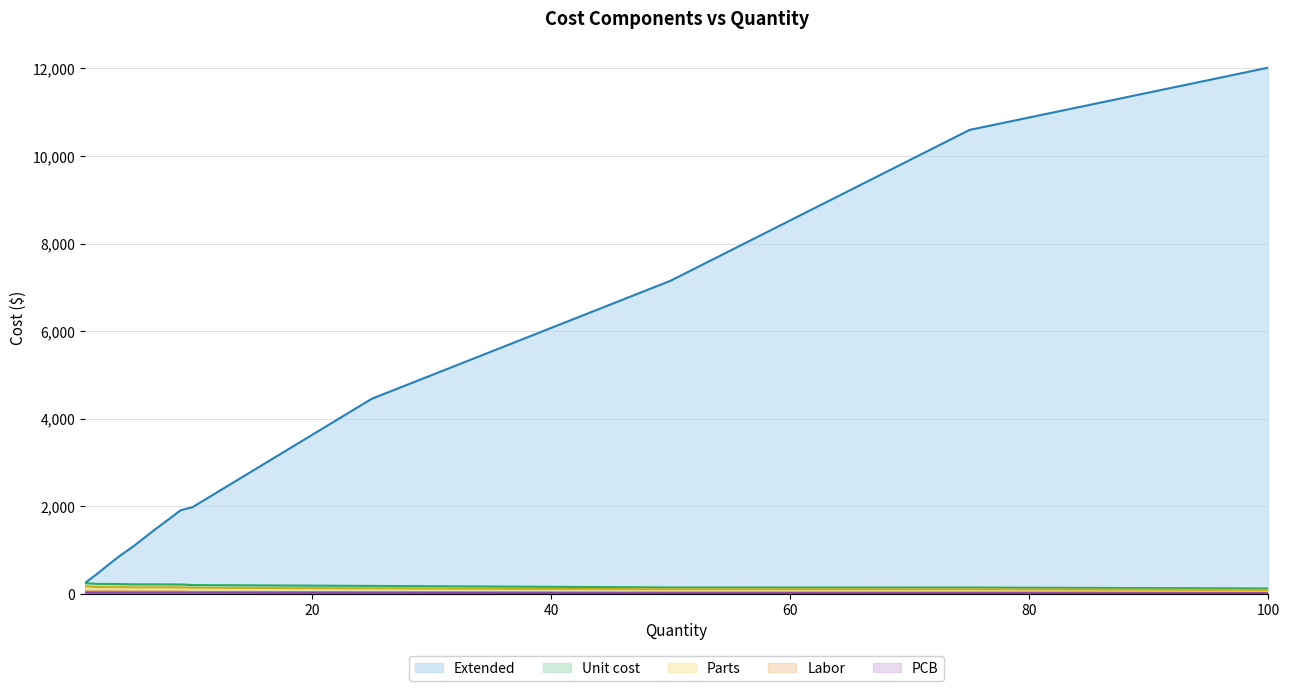

The Unit cost series shows 66.7 at 100. True or false?

False